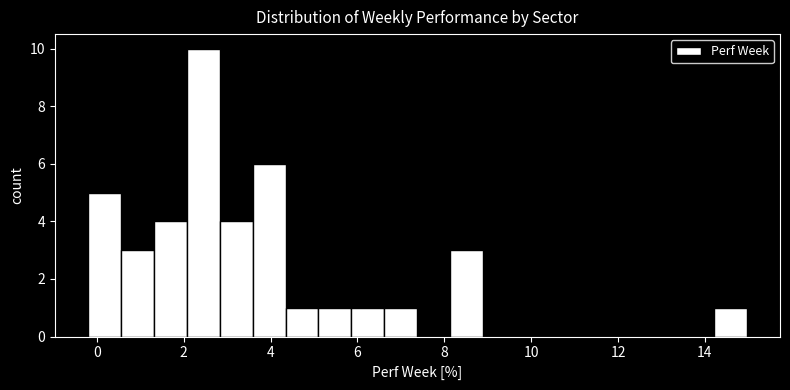

Around what value on the x-axis is the tallest bar? Give the approximate position of its centre, as read against the axis.

2.4